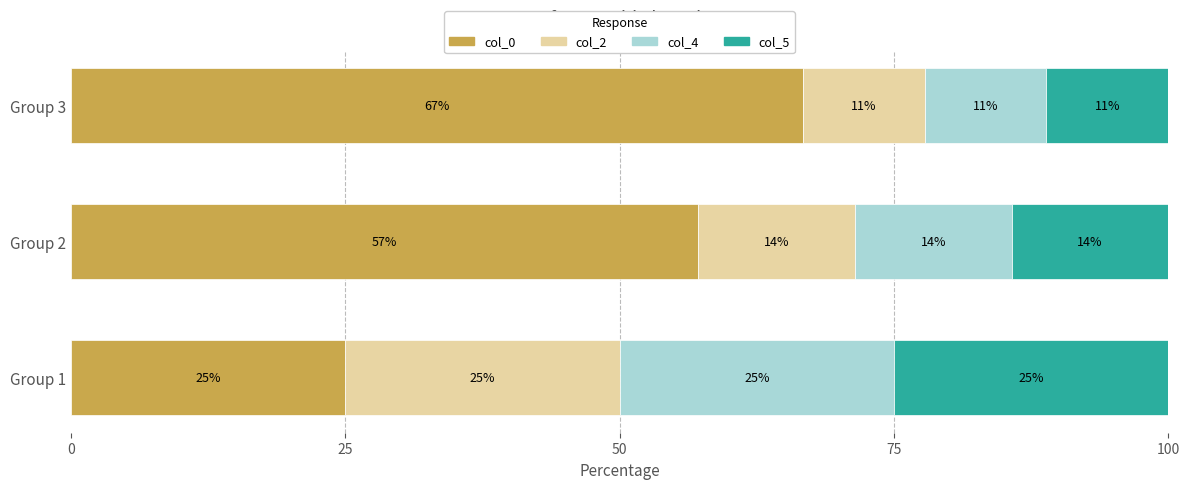

What is the total value across all series at Group 3?

100.0